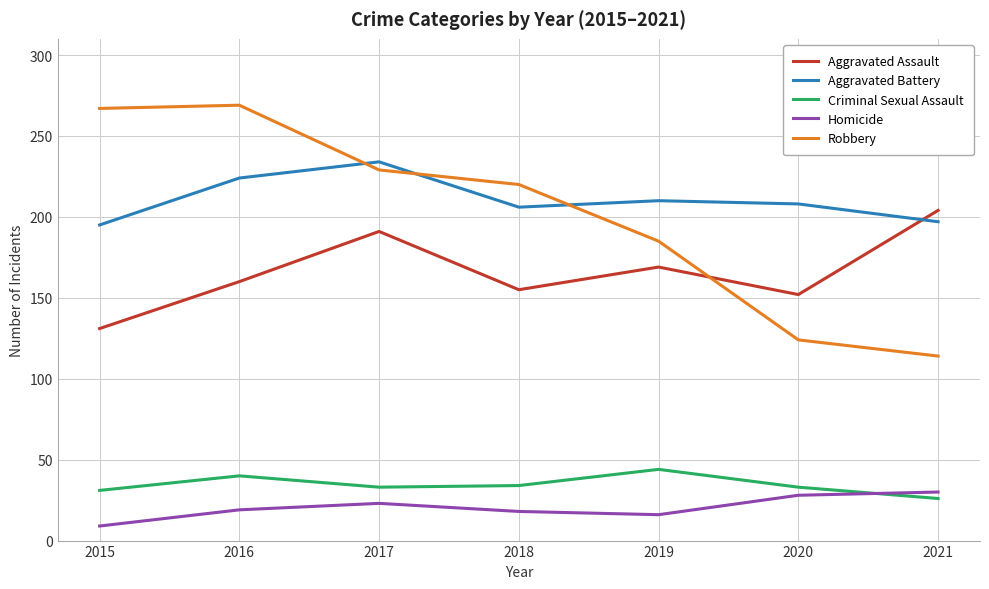

What is the difference between the maximum and minimum values in the Aggravated Battery series?

39